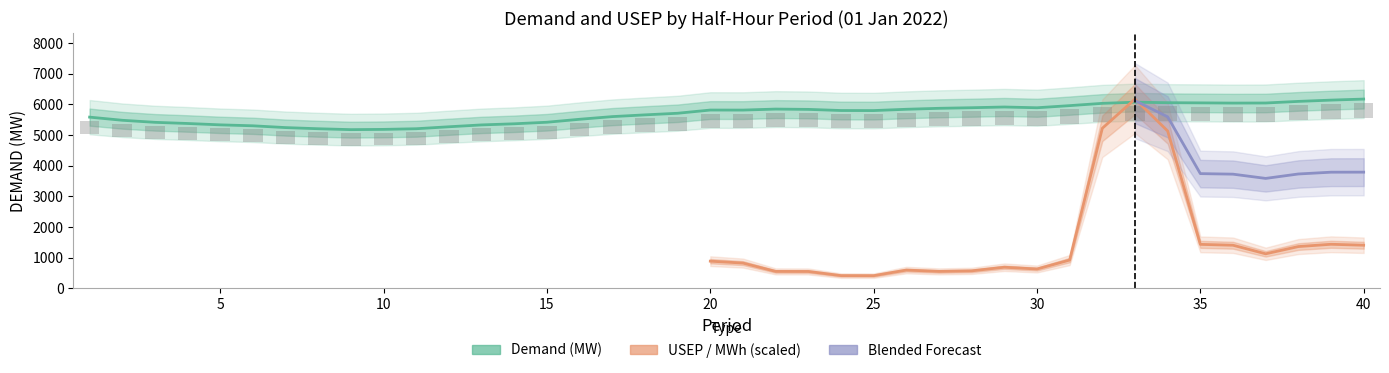

List the labels in order of value, smallest first.

9, 10, 8, 11, 7, 12, 6, 13, 5, 14, 4, 3, 15, 2, 16, 1, 17, 18, 19, 25, 24, 21, 20, 23, 26, 22, 27, 30, 28, 29, 31, 32, 36, 37, 35, 34, 33, 38, 39, 40